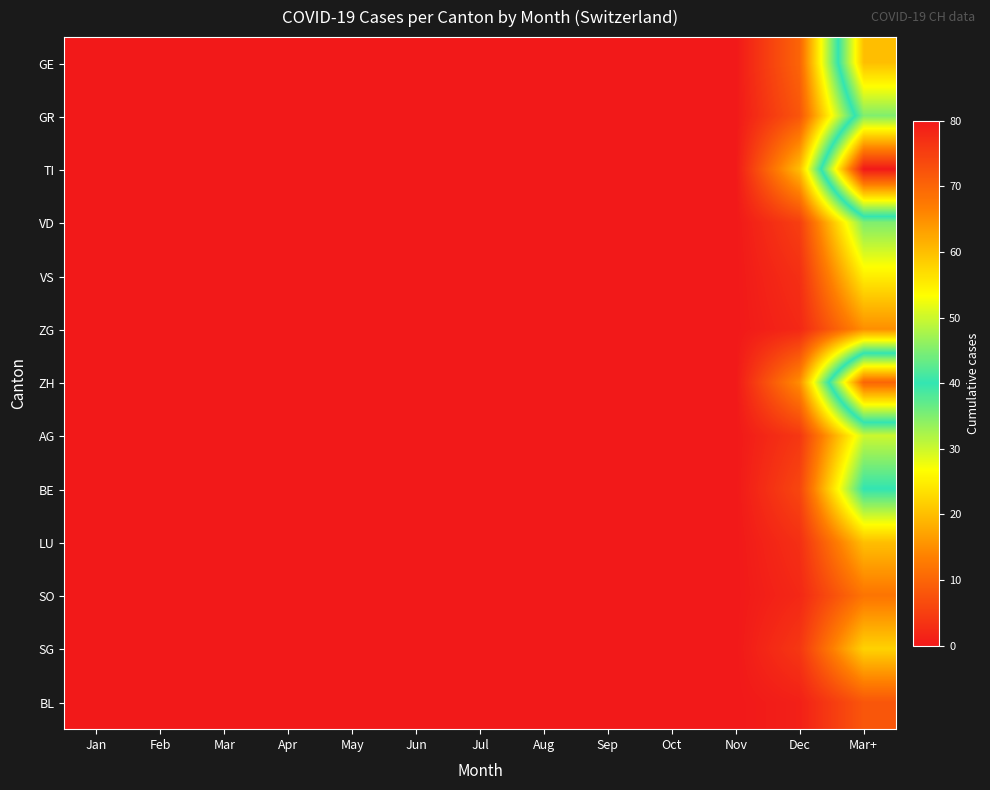

Which series has the largest range (max minus min)?

TI